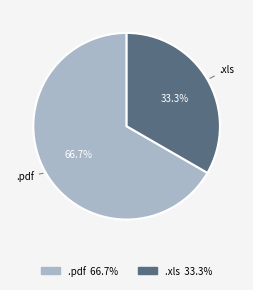

How many segments does this pie chart have?

2